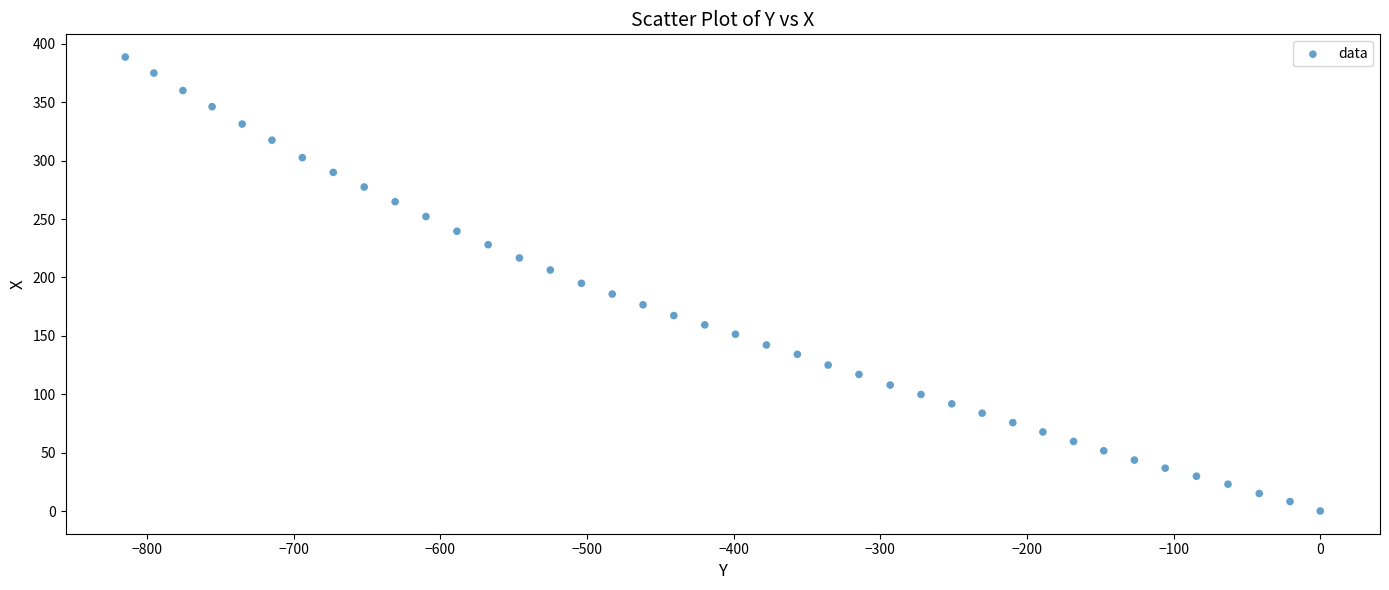

What is the range of Y values (max minus min)?

388.8